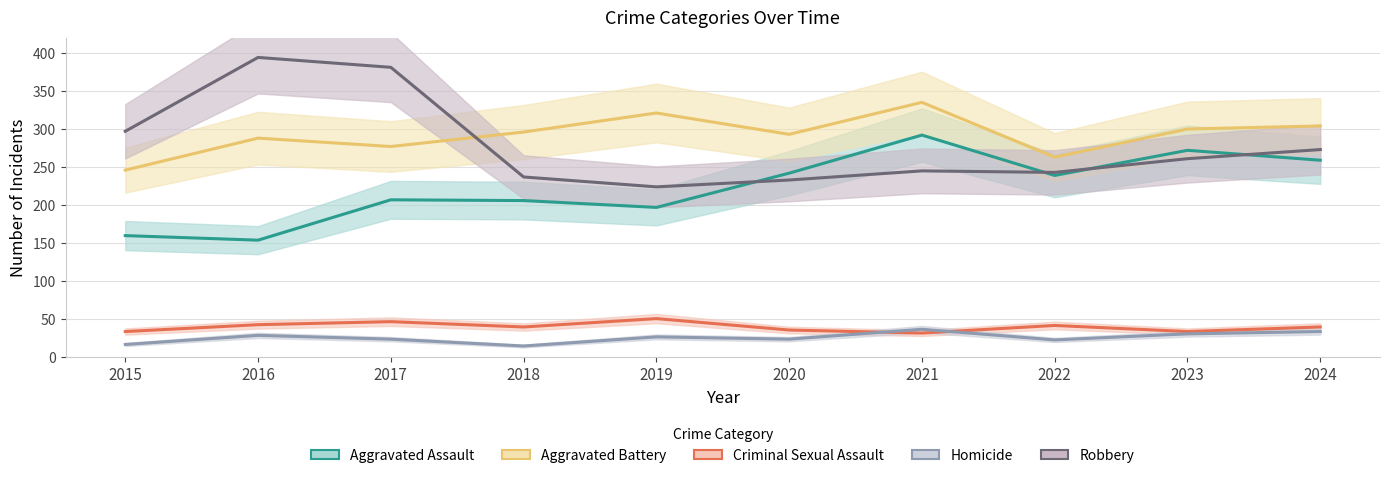

The value of Aggravated Assault at 2020 is 242. True or false?

True